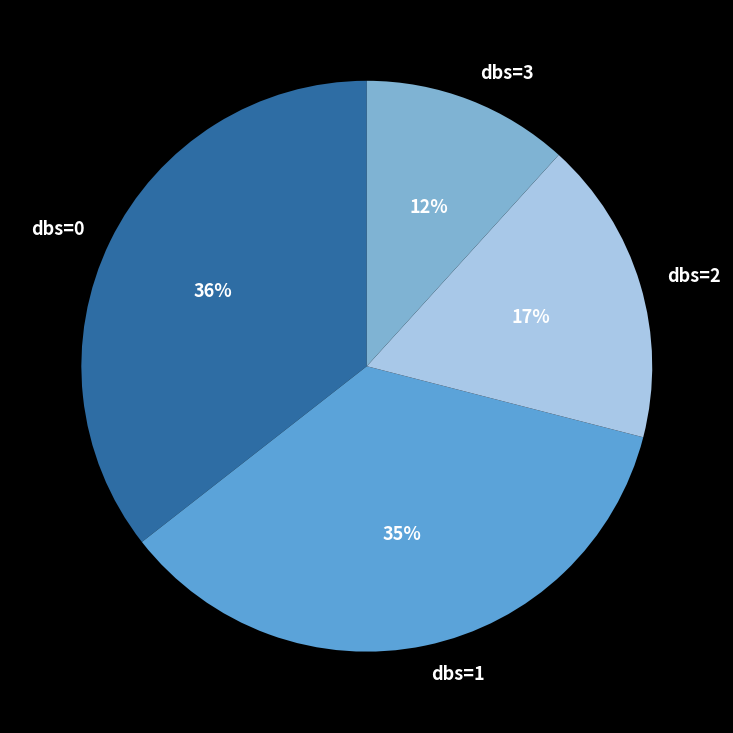

Does any single category account for the majority?

No